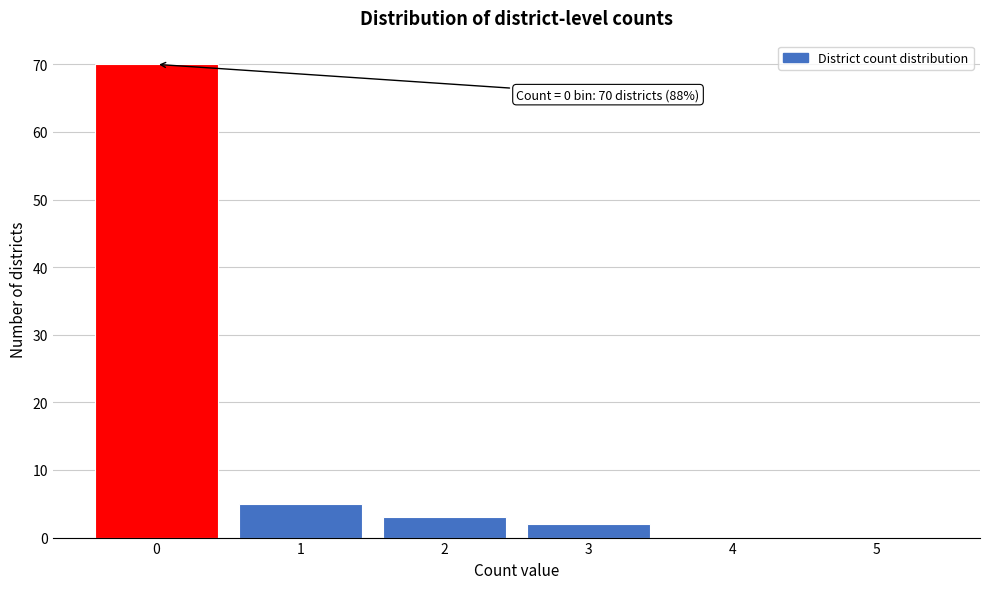

Reading left to right, transcribe all the data shown in this chart.

0=70	1=5	2=3	3=2	4=0	5=0